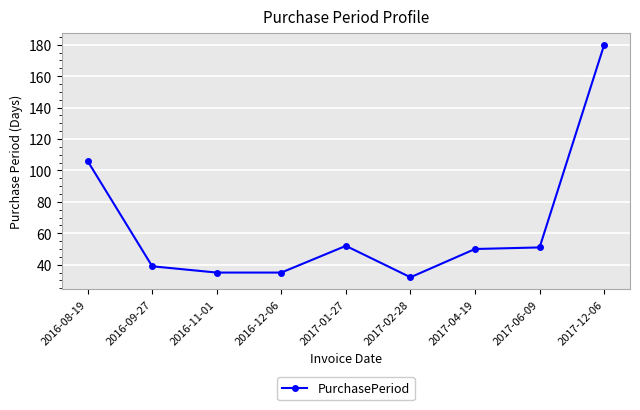

Which label corresponds to the largest value in the chart?

2017-12-06